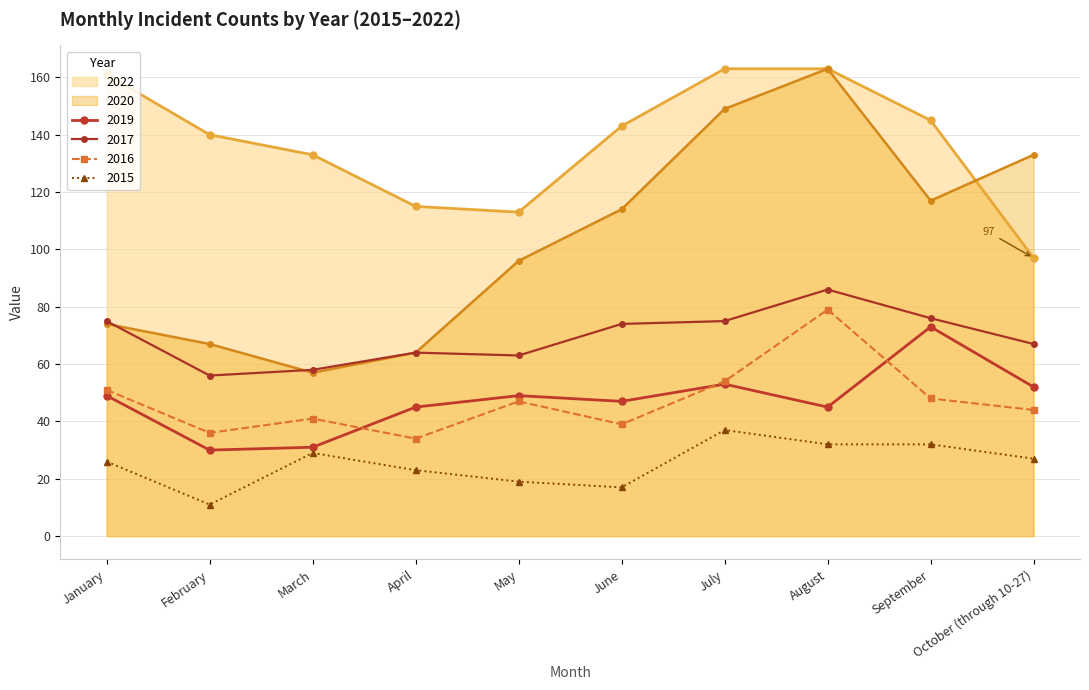

What are all the series names shown in the legend?

2022, 2020, 2019, 2017, 2016, 2015